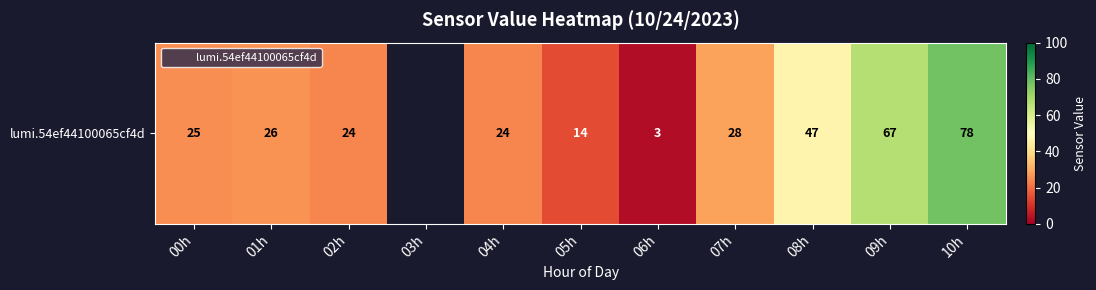

What is the greatest value displayed?

77.9